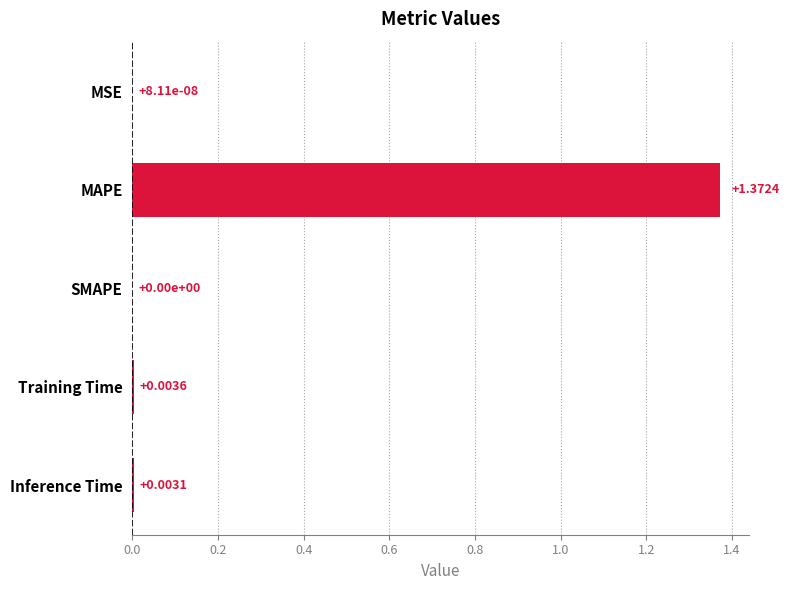

Which has a higher value, Inference Time or Training Time?

Training Time